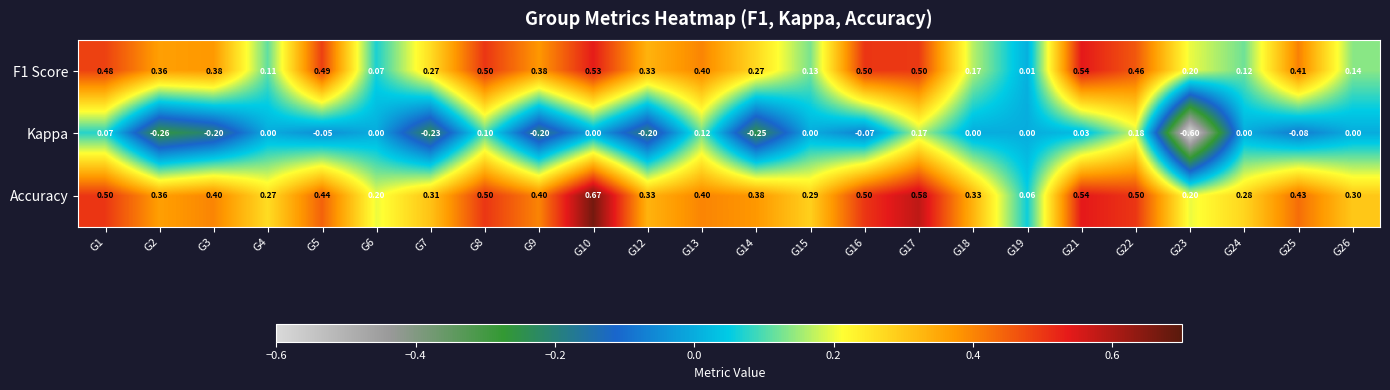

Which category has the highest value across all series?

G10